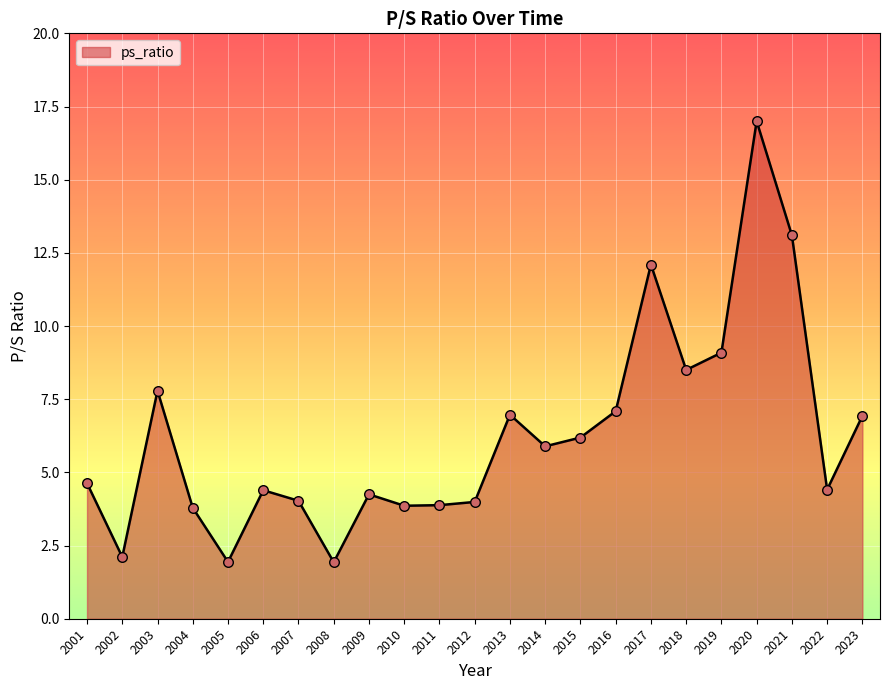

Between 2023 and 2019, which is larger?

2019